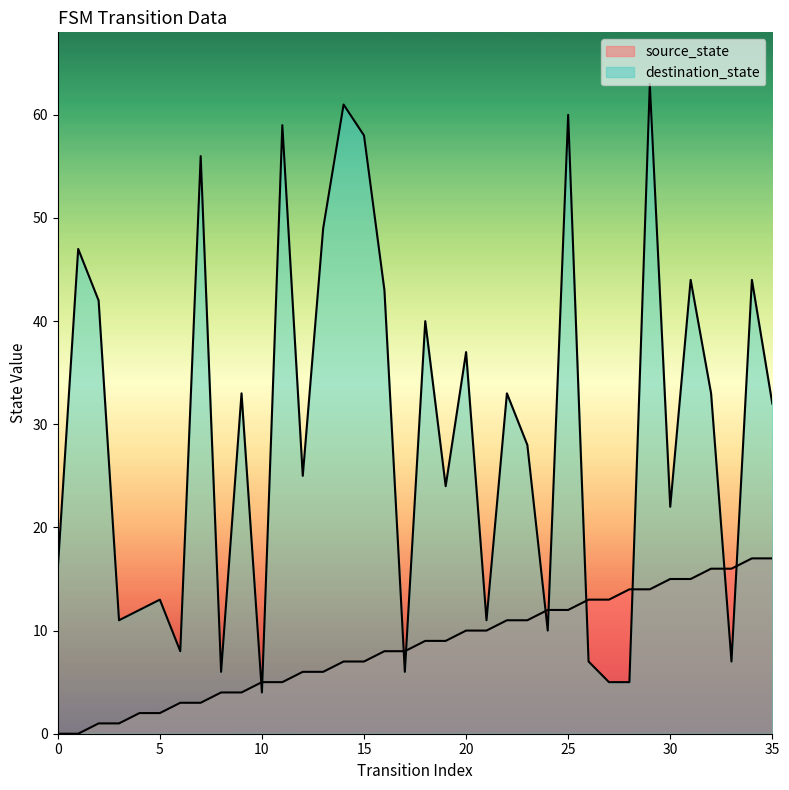

Which series has the largest total across all categories?

destination_state